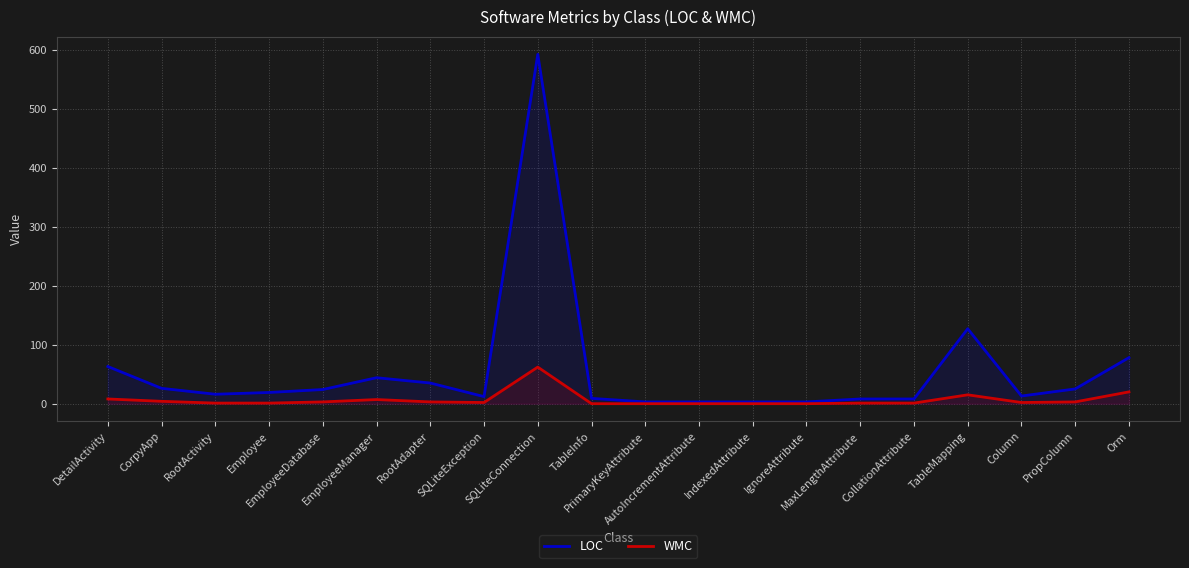

True or false: LOC and WMC intersect in this chart.

False